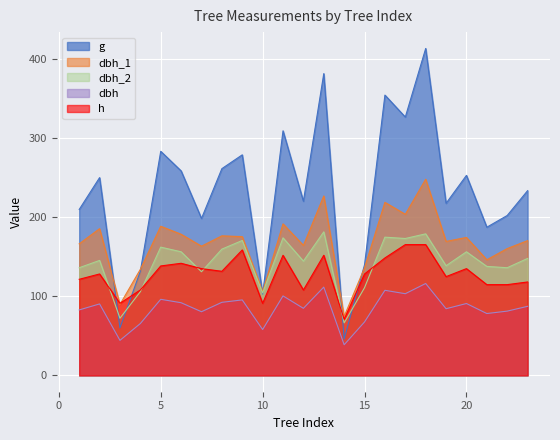

What is the greatest value displayed?

413.7